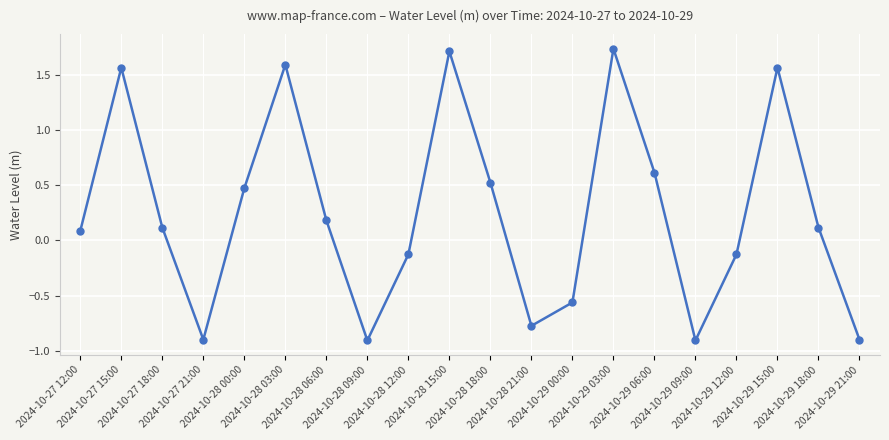

How many interior local peaks (higher than both neighbors) does the data have?

5